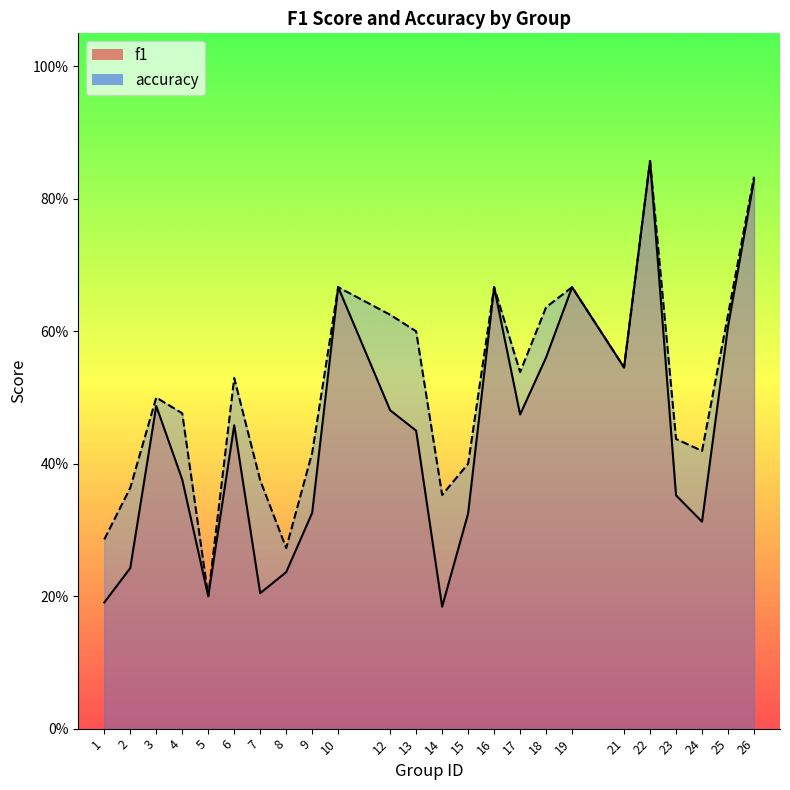

What is the sum of all accuracy values?

12.3